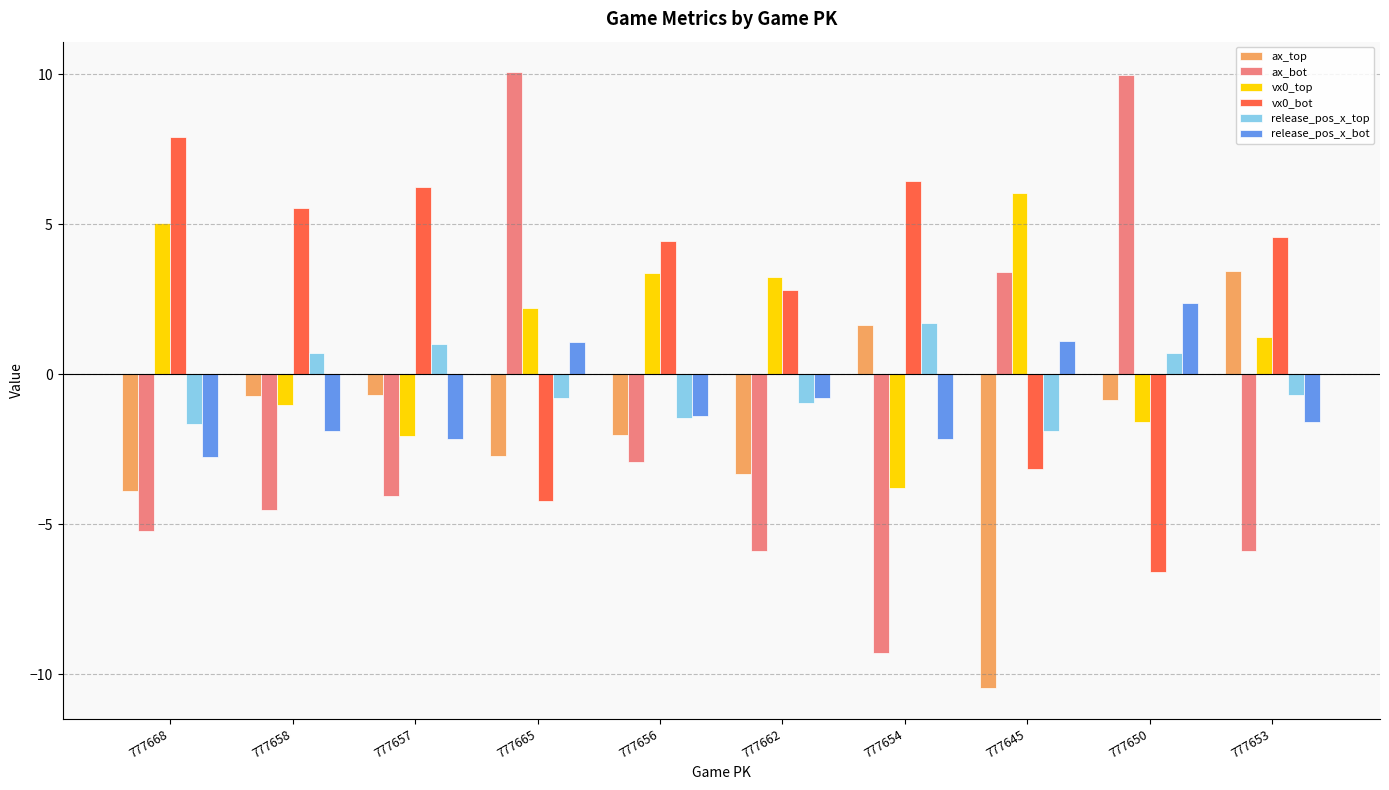

What is the difference between the highest and lowest values at 777657?

10.3